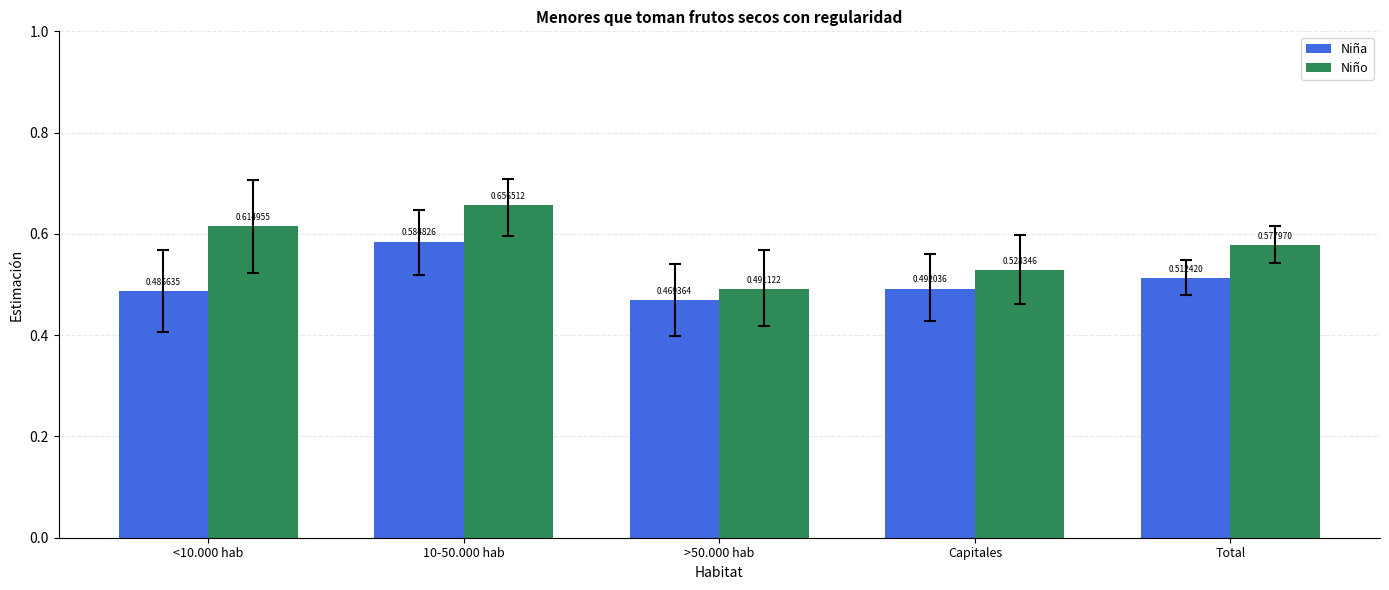

What is the sum of all Niña values?

2.5